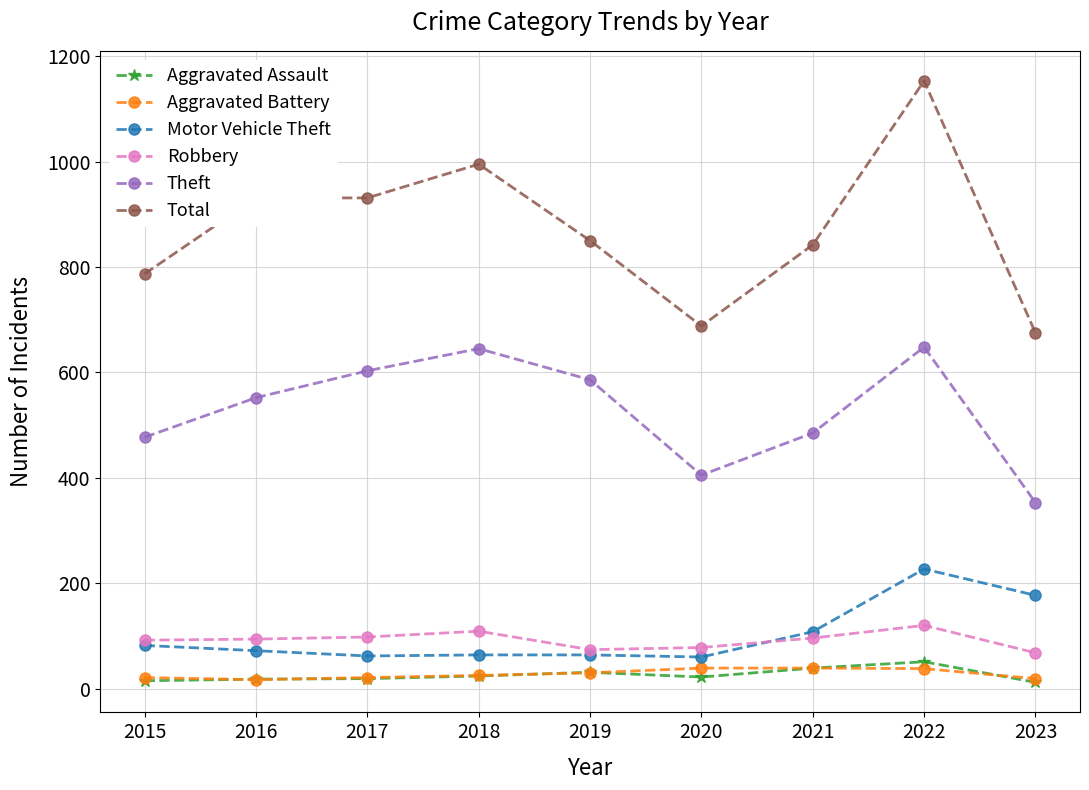

What is the total value across all series at 2023?

1304